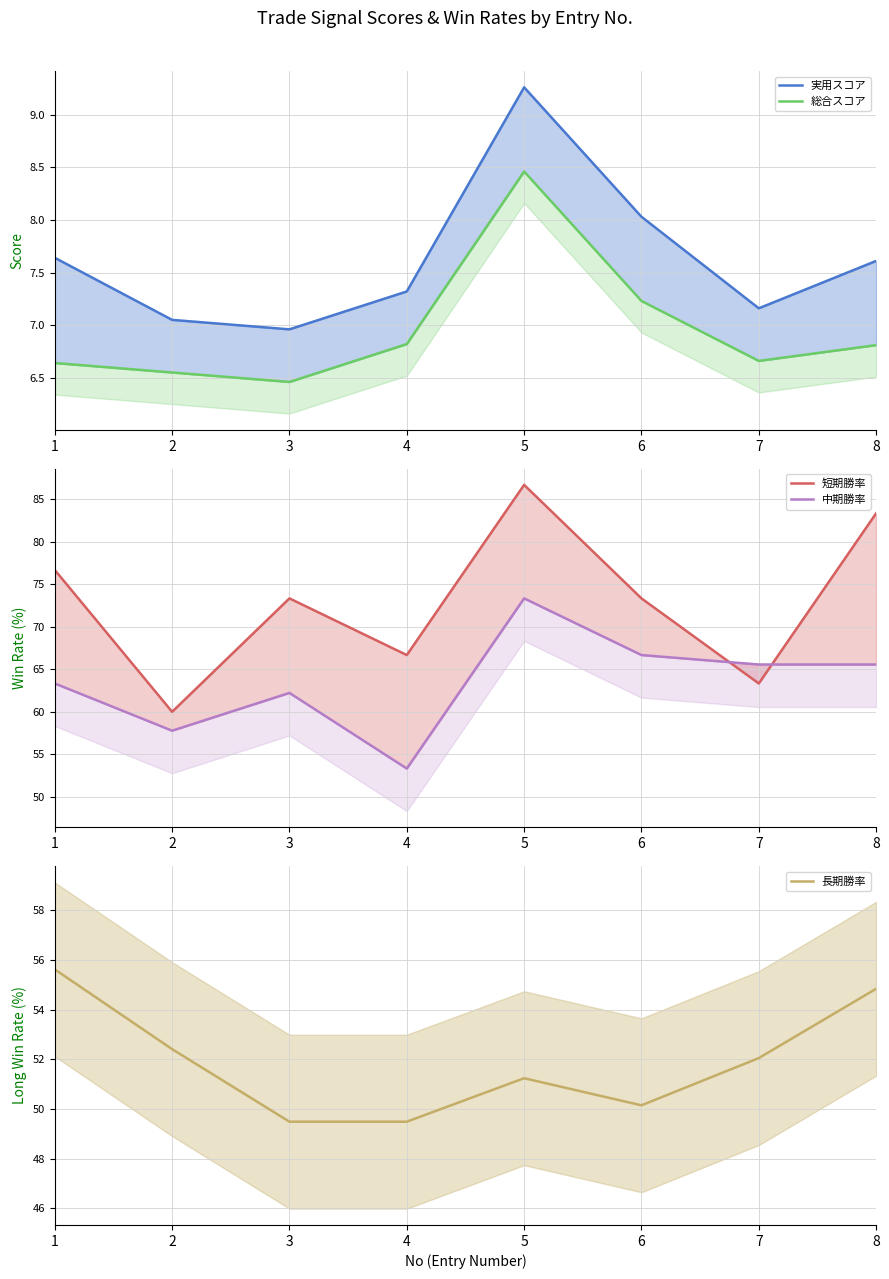

True or false: 中期勝率 has a value of 62.2 at 3.

True